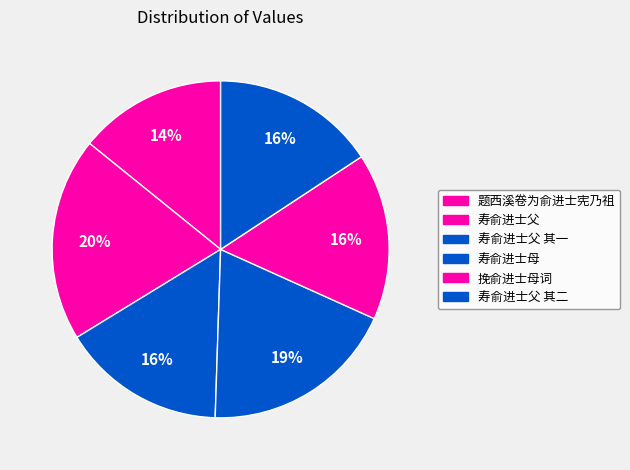

Count the number of slices in the pie.

6